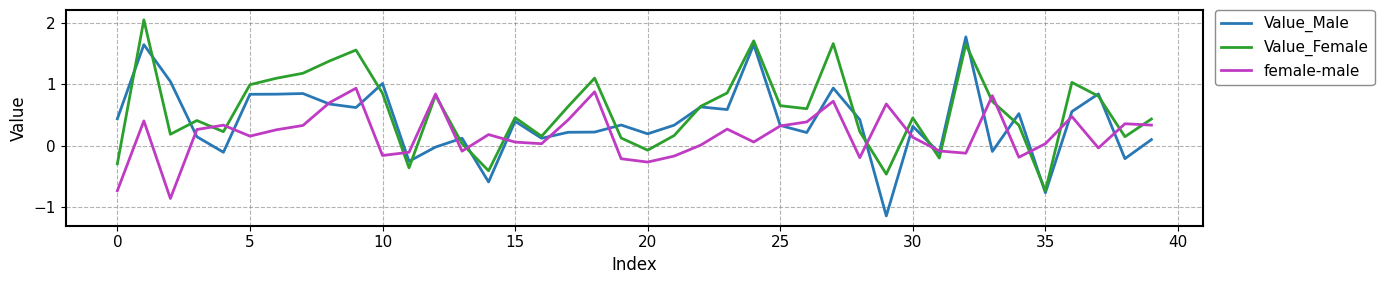

True or false: Value_Male has more than 1 points higher than both neighbors.

True